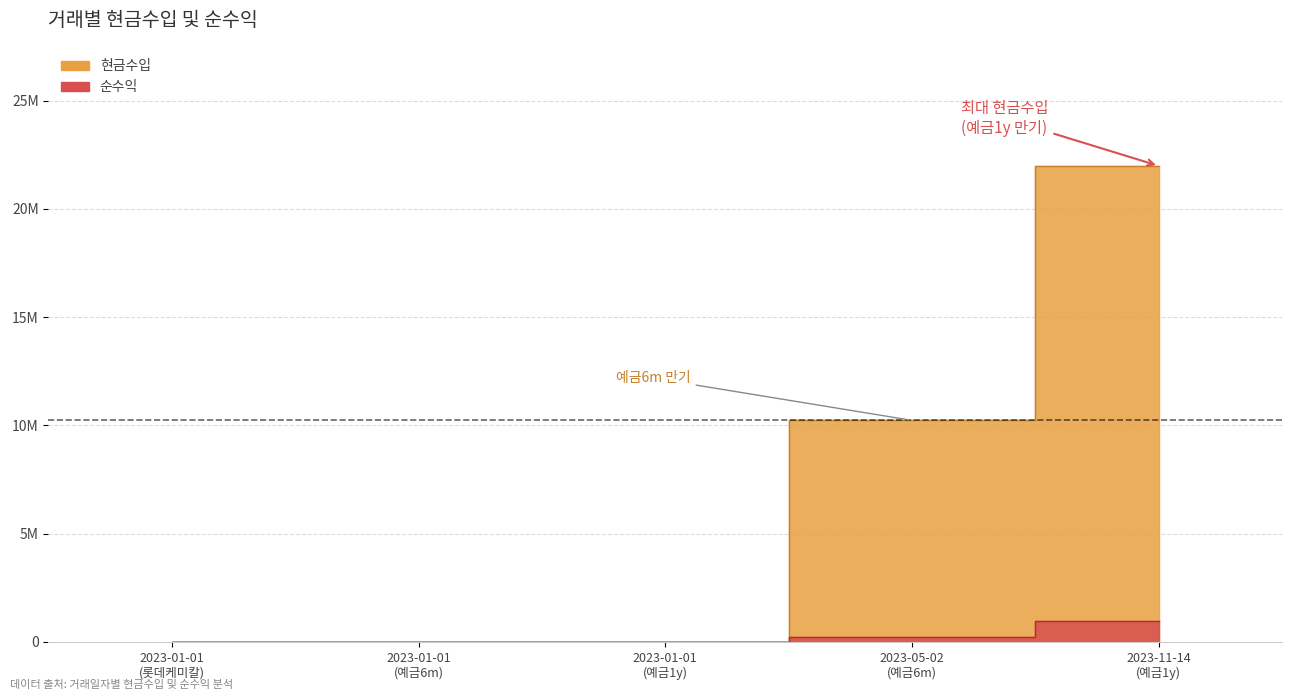

Does the chart have visible grid lines?

Yes